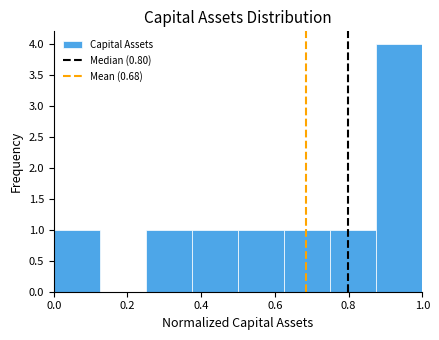

What is the height of the bar covering 0.000 to 0.125 on the x-axis? Neither the bar edges nor the heights are printed on the chart, so give them approximately, as read against the axes.

1